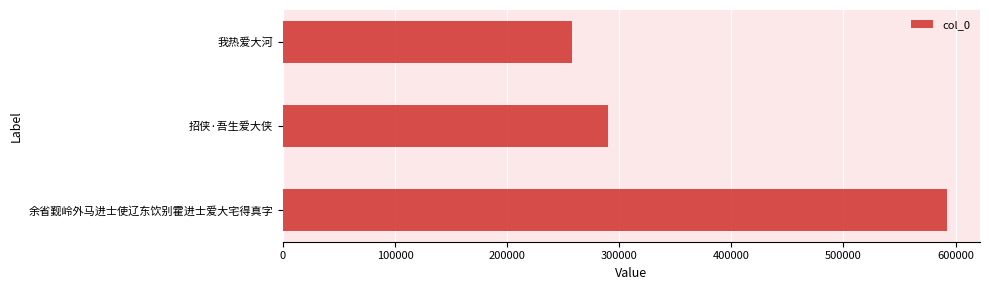

Which has a higher value, 我热爱大河 or 招侠·吾生爱大侠?

招侠·吾生爱大侠